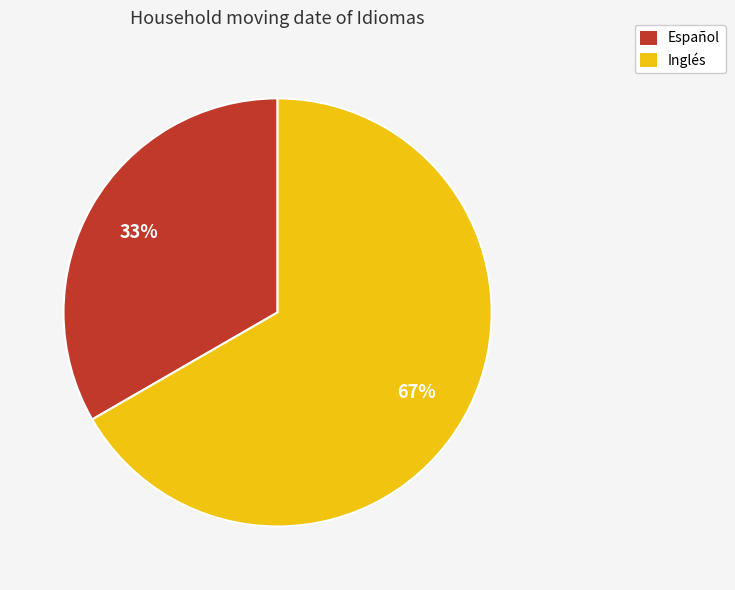

Is it true that Español is 48% of the pie?

False